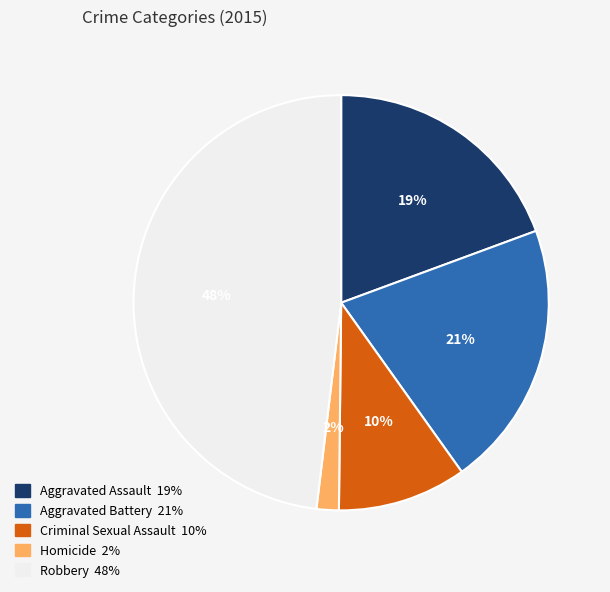

Is it true that Robbery is 48% of the pie?

True